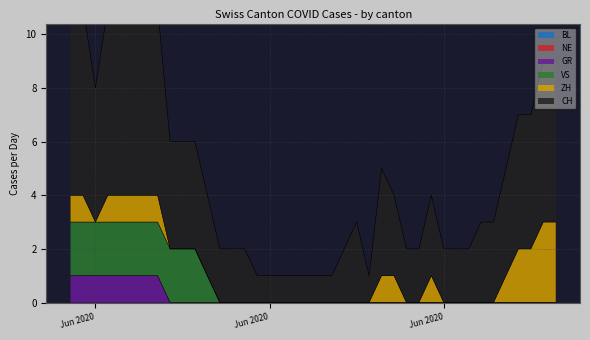

What is the value of the GR point at the 2nd from the left?

1